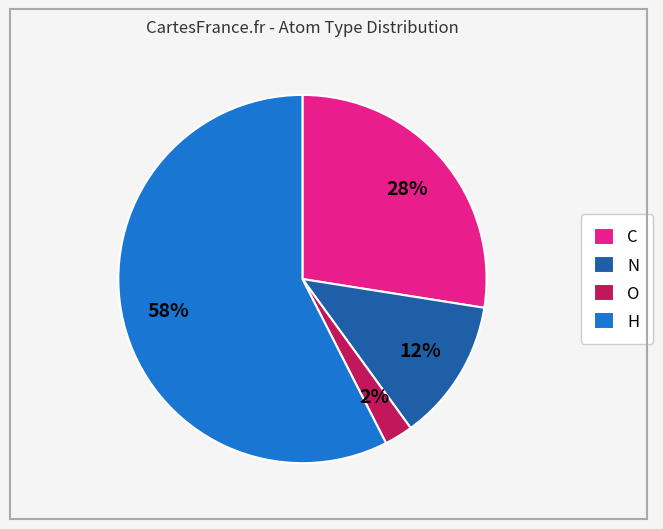

Count the number of slices in the pie.

4